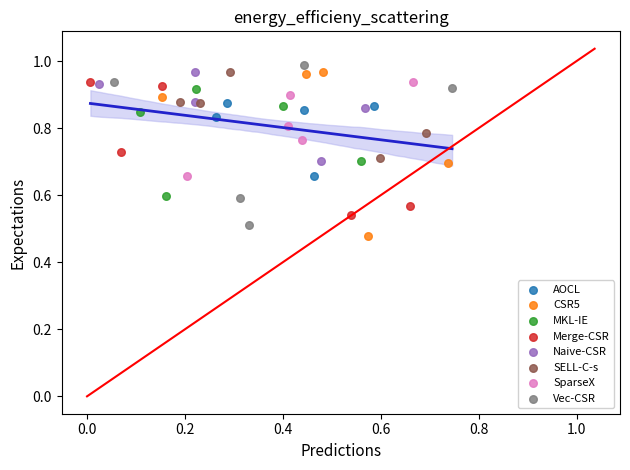

What are all the series names shown in the legend?

AOCL, CSR5, MKL-IE, Merge-CSR, Naive-CSR, SELL-C-s, SparseX, Vec-CSR